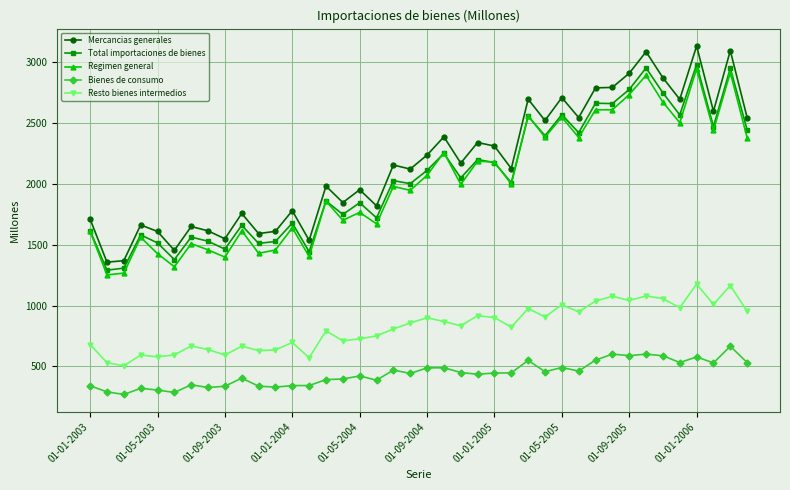

True or false: Total importaciones de bienes has more than 2 points higher than both neighbors.

True